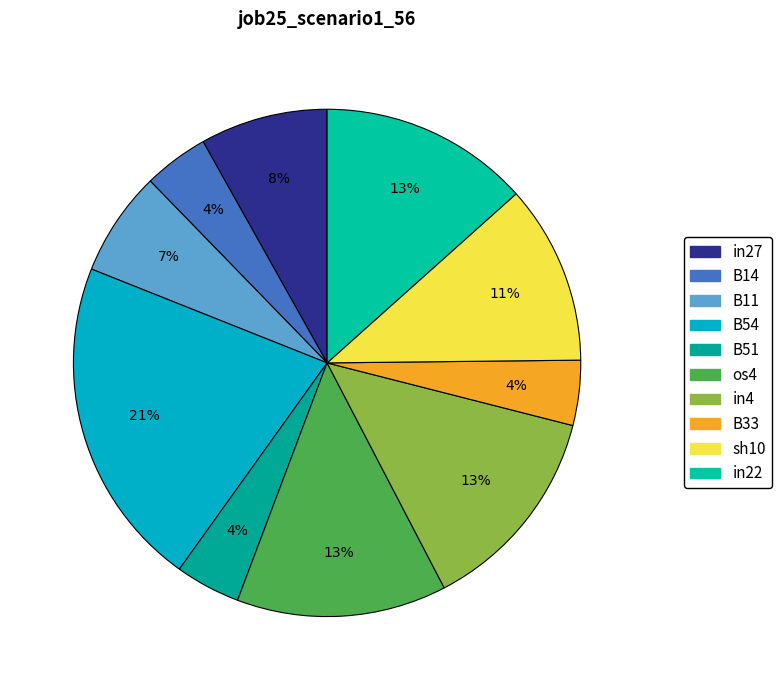

Is there any slice that represents more than half of the pie?

No